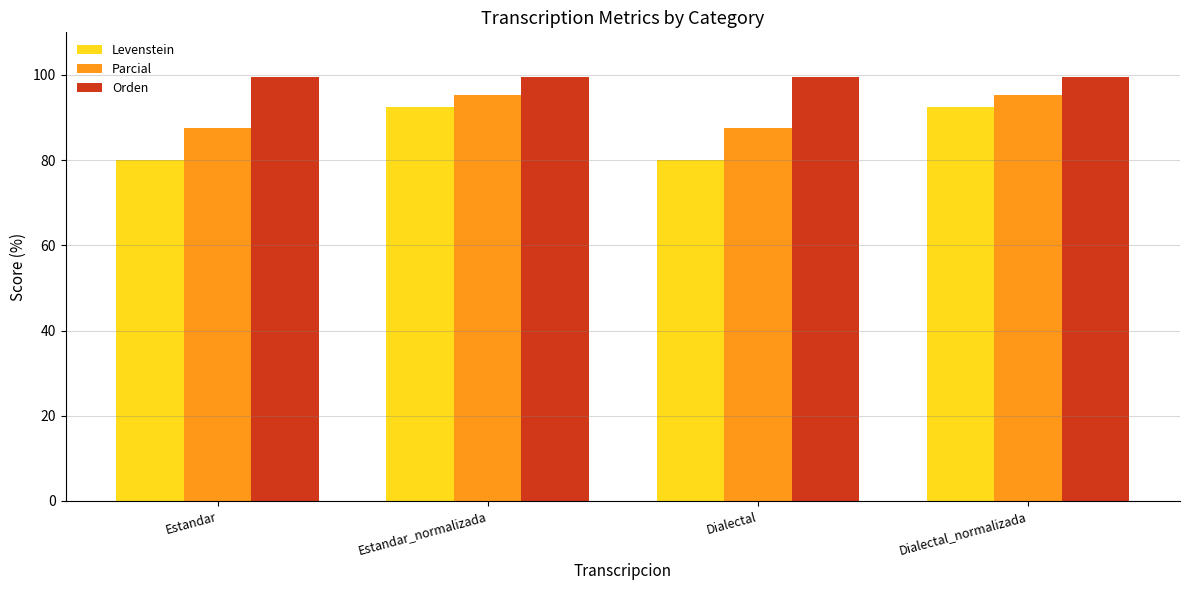

What is the total value across all series at Dialectal_normalizada?

287.2